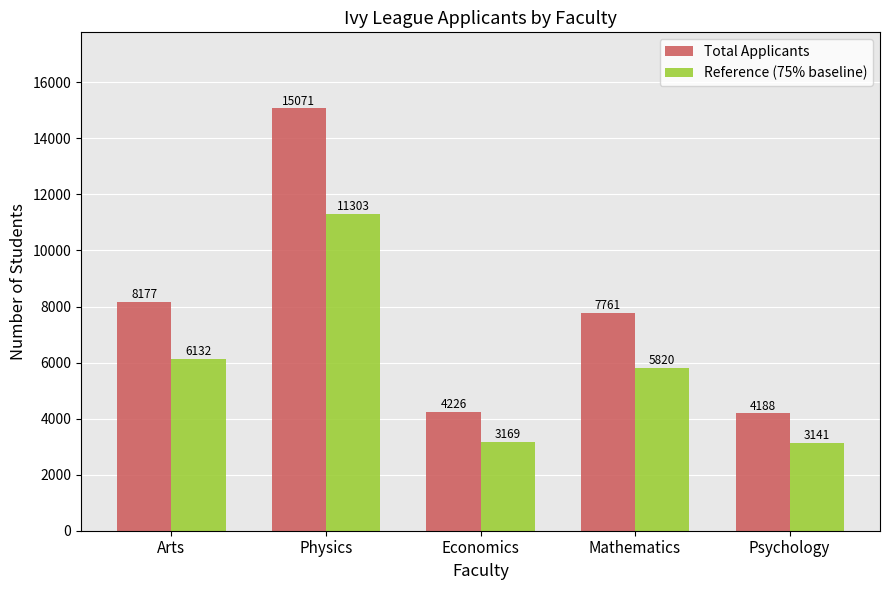

Which series has the widest spread of values?

Total Applicants